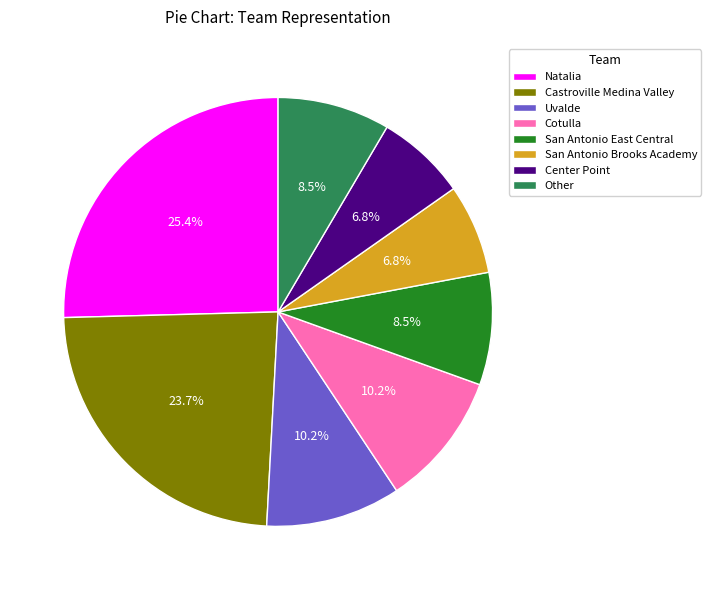

Is Center Point the majority of the pie?

No